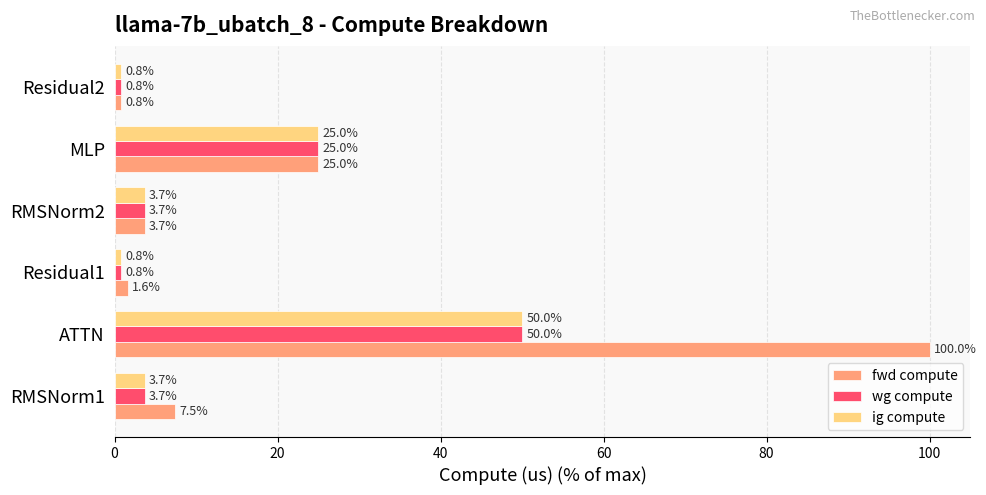

Which series has the widest spread of values?

fwd compute